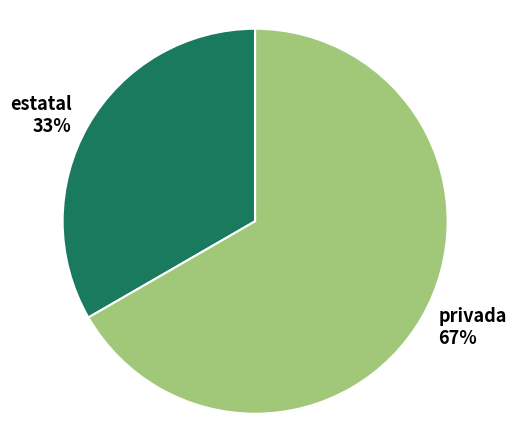

The estatal slice represents 19% of the pie. True or false?

False